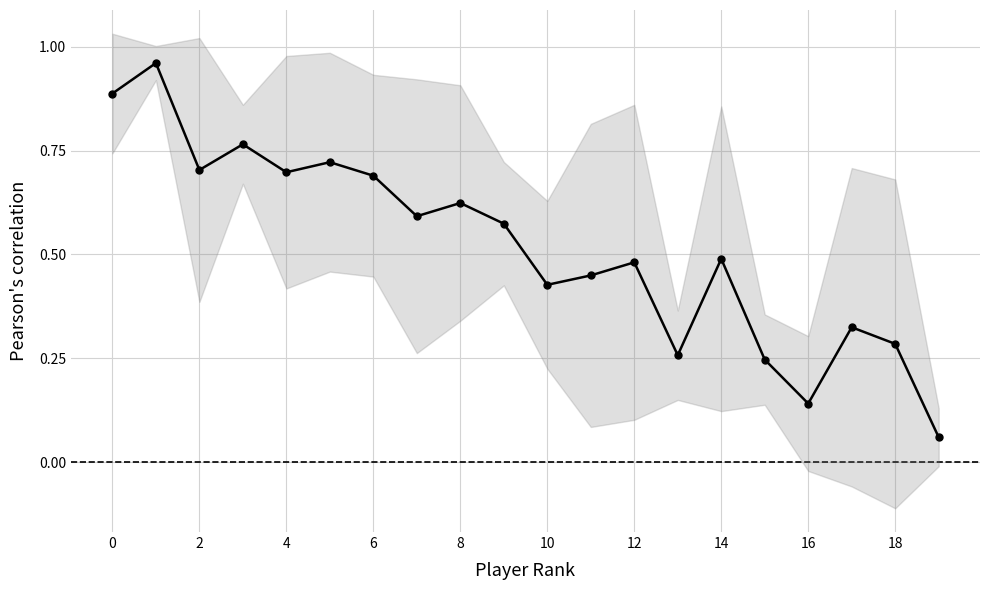

What is the label of the 5th point from the right?

15